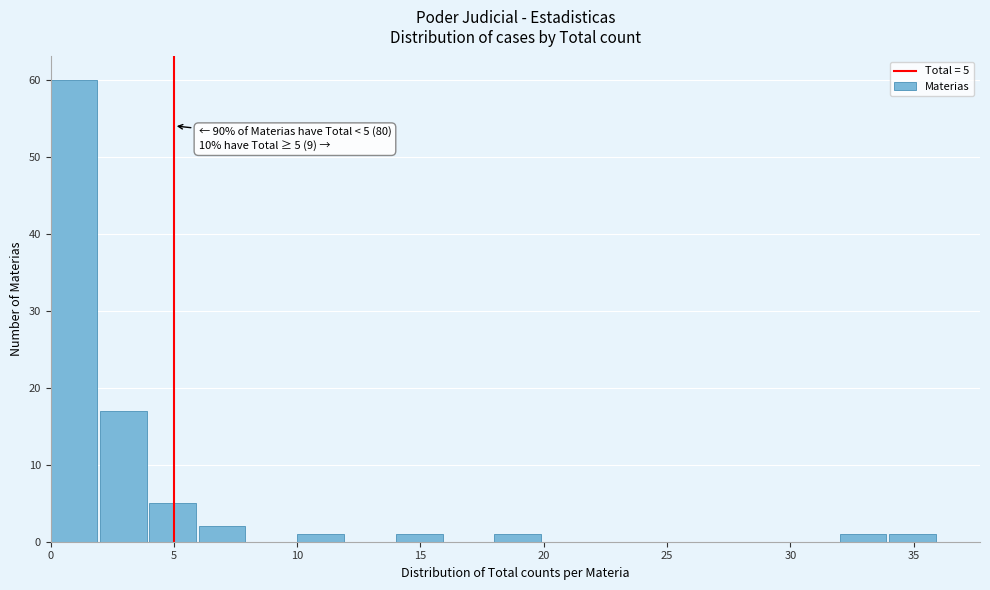

Which range on the x-axis has the tallest bar?

0 to 2